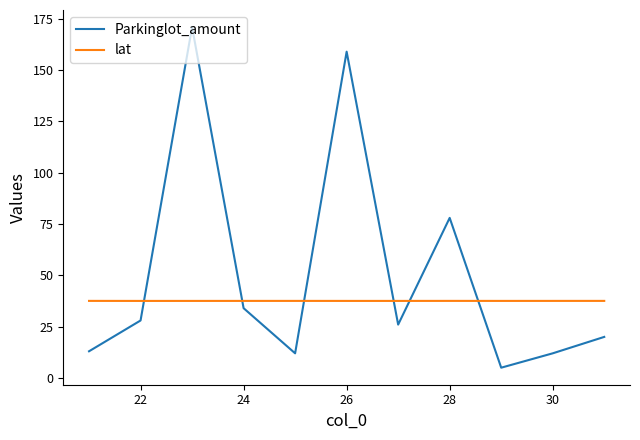

Which series has the largest total across all categories?

Parkinglot_amount